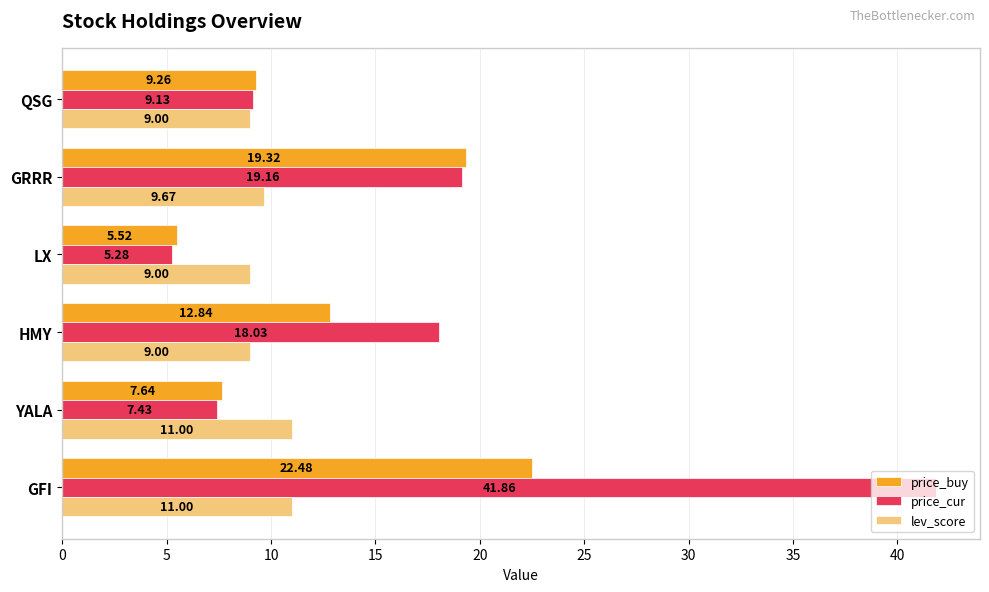

Where is price_cur nearest to the value 23?

GRRR